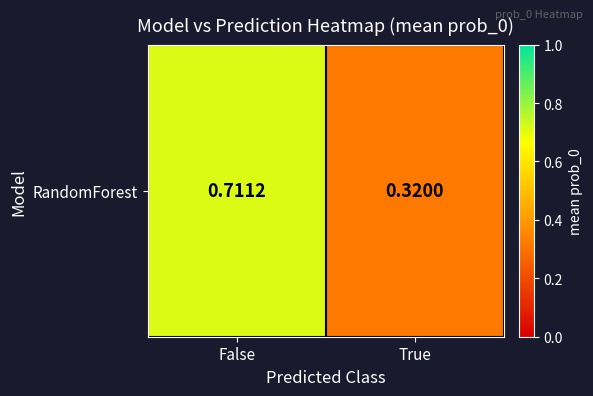

Which label corresponds to the largest value in the chart?

False